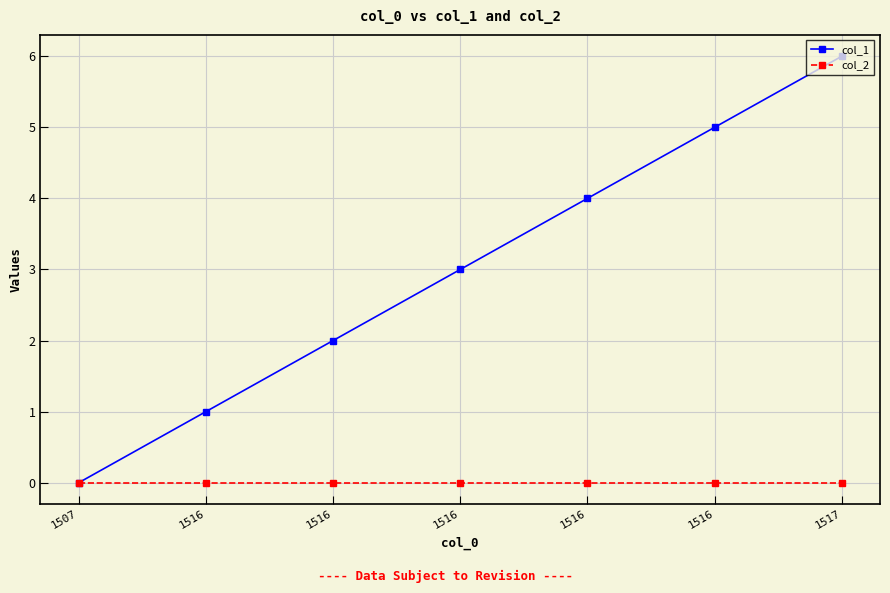

True or false: col_1 and col_2 cross at least once.

False